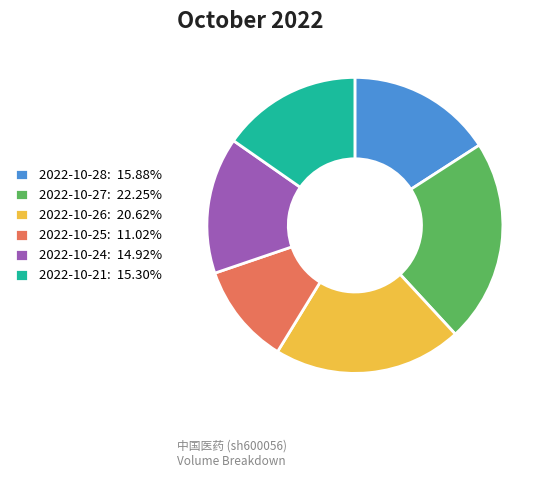

True or false: 2022-10-21 accounts for 15% of the total.

True